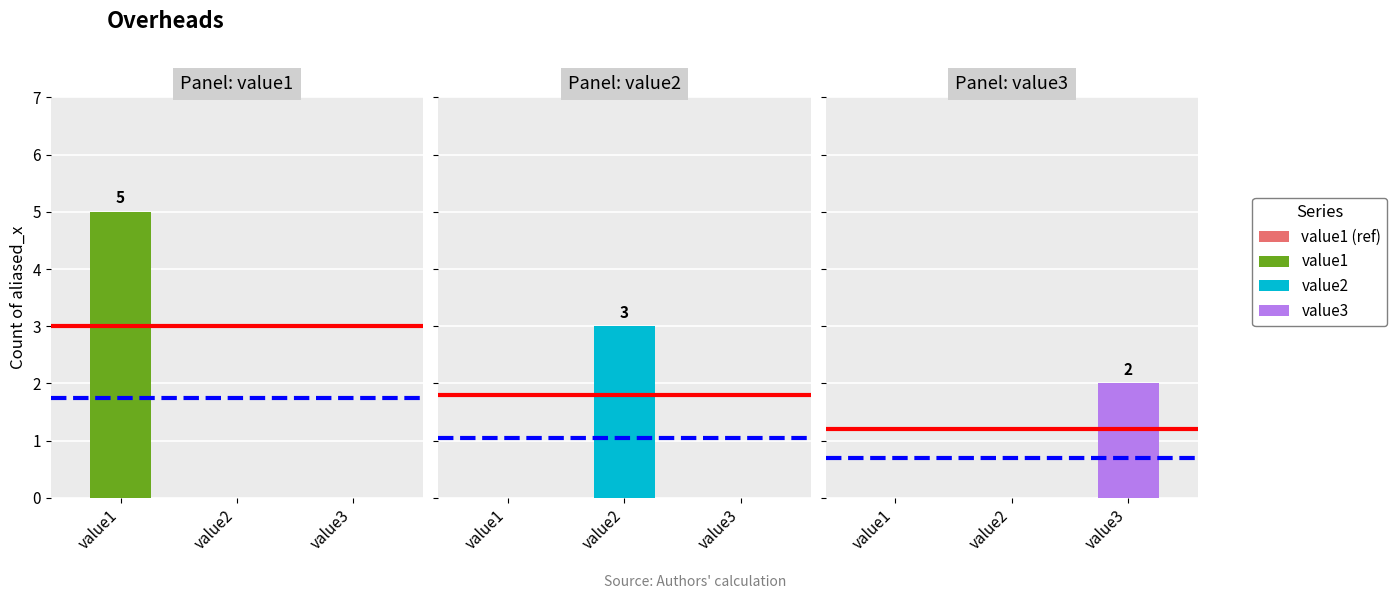

The value2 series shows 2 at value2. True or false?

False